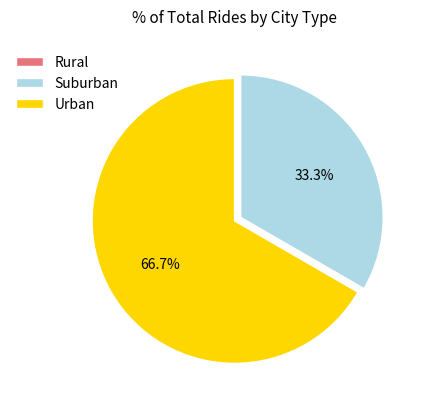

Between Urban and Suburban, which is larger?

Urban